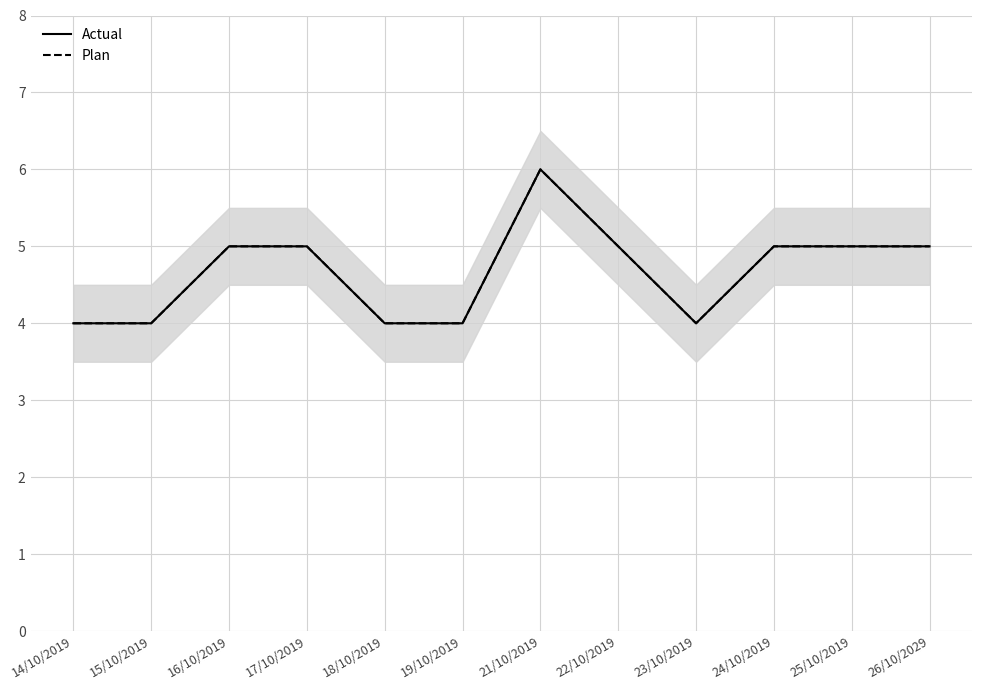

What is the value of the Plan point at the 2nd from the left?

4